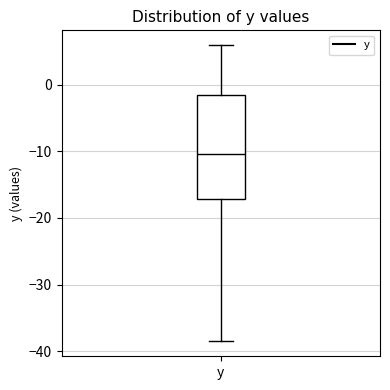

Where does the upper whisker of the box for y end on the y-axis? The values are not printed on the chart, so give them approximately, as read against the axis.

6